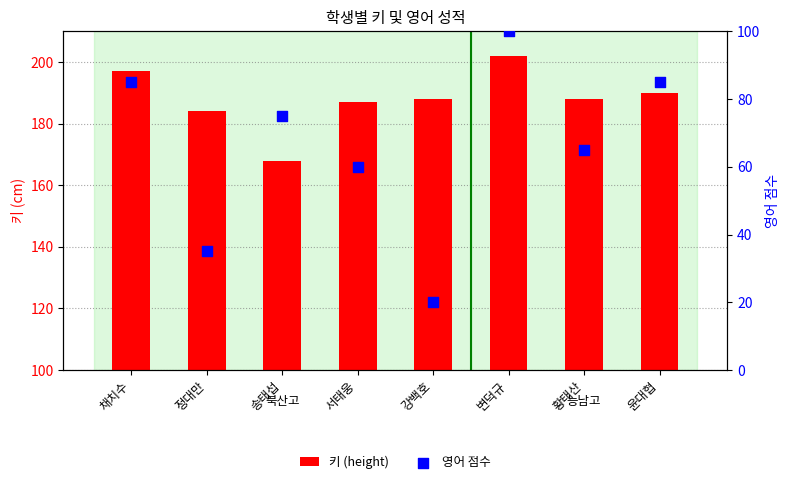

Which series reaches the maximum Y coordinate?

키 (height)